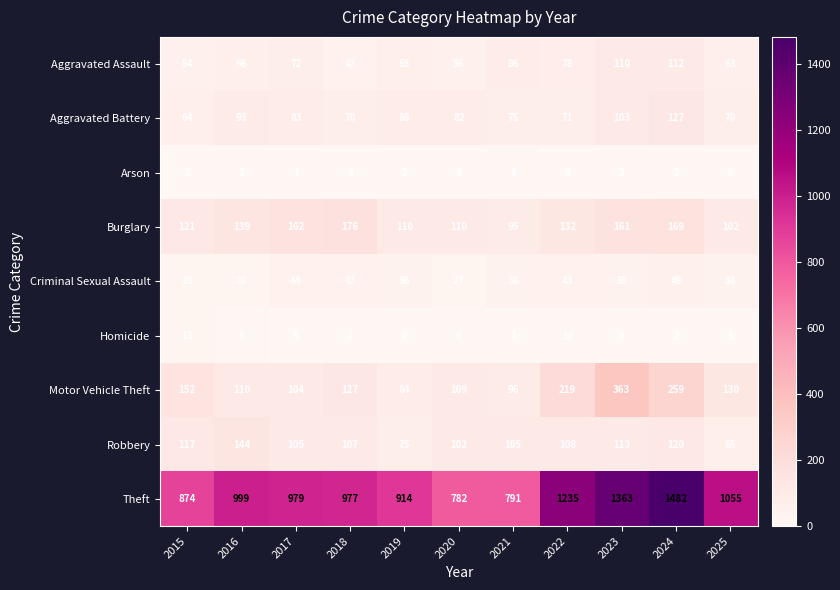

Which series has the largest range (max minus min)?

Theft